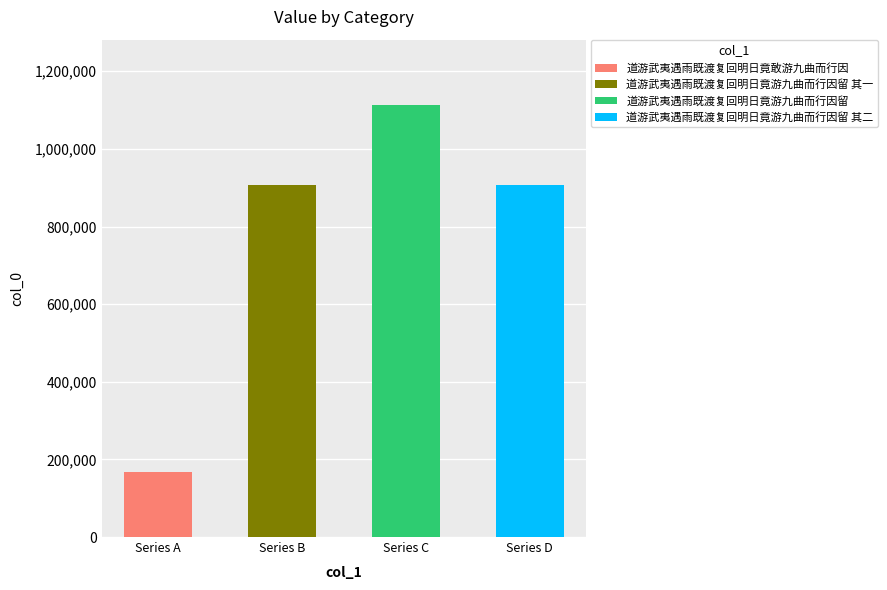

What is the change in value from 道游武夷遇雨既渡复回明日竟游九曲而行因留 to 道游武夷遇雨既渡复回明日竟游九曲而行因留 其二?

-208352